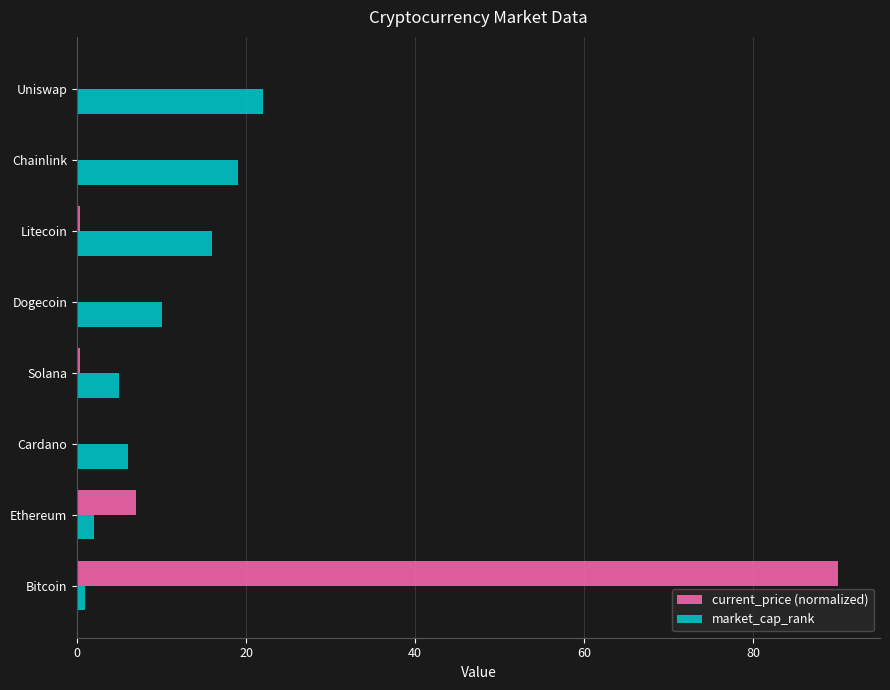

Where is current_price (normalized) nearest to the value 45?

Ethereum